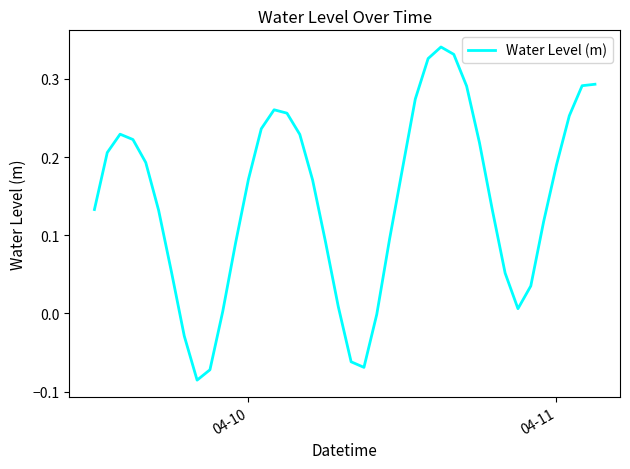

What is the difference between the maximum and minimum values?

0.4